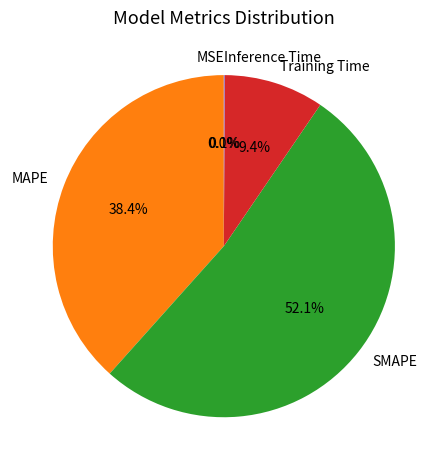

What percentage do Training Time and SMAPE together represent?

61.5%